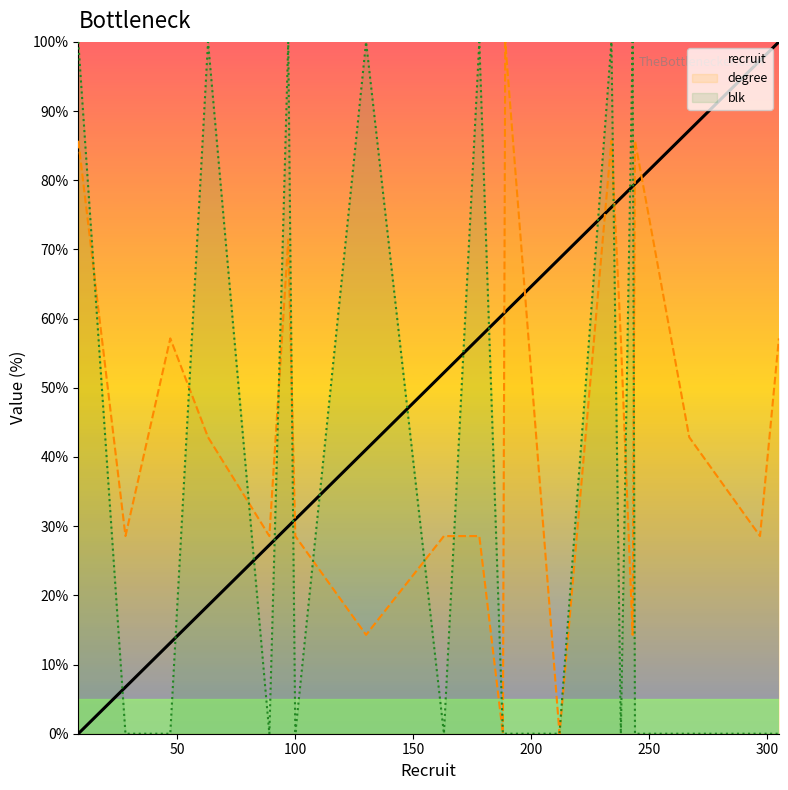

Which series changed the most between 10 and 15?

blk